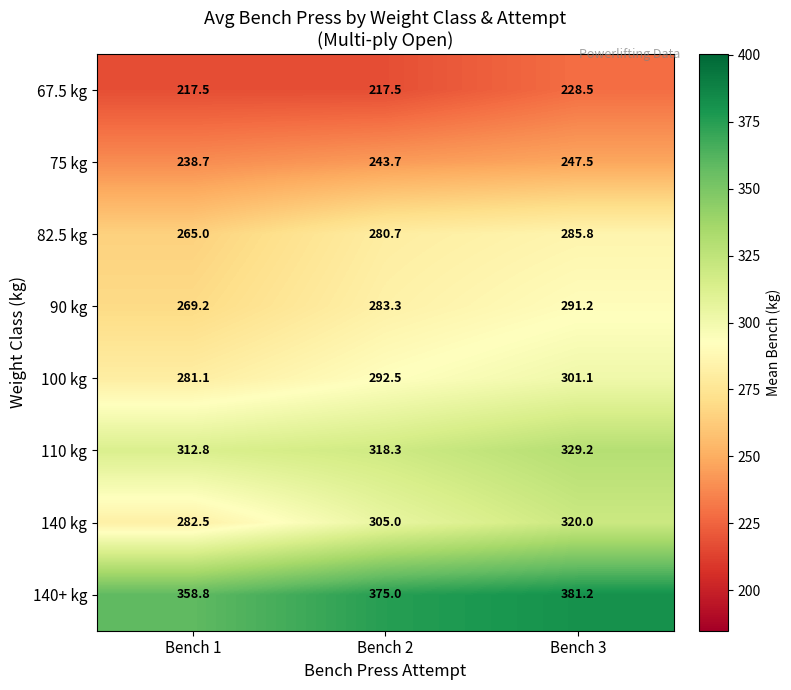

Reading right to left, what are all the values shown in this chart?

67.5 kg: Bench 3=228.5	Bench 2=217.5	Bench 1=217.5
75 kg: Bench 3=247.5	Bench 2=243.7	Bench 1=238.7
82.5 kg: Bench 3=285.8	Bench 2=280.7	Bench 1=265.0
90 kg: Bench 3=291.2	Bench 2=283.3	Bench 1=269.2
100 kg: Bench 3=301.1	Bench 2=292.5	Bench 1=281.1
110 kg: Bench 3=329.2	Bench 2=318.3	Bench 1=312.8
140 kg: Bench 3=320.0	Bench 2=305.0	Bench 1=282.5
140+ kg: Bench 3=381.2	Bench 2=375.0	Bench 1=358.8